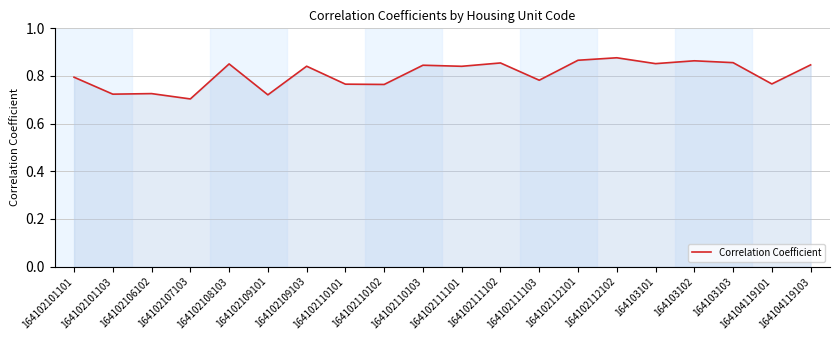

Is it true that the value at 164102106102 is 0.7?

True